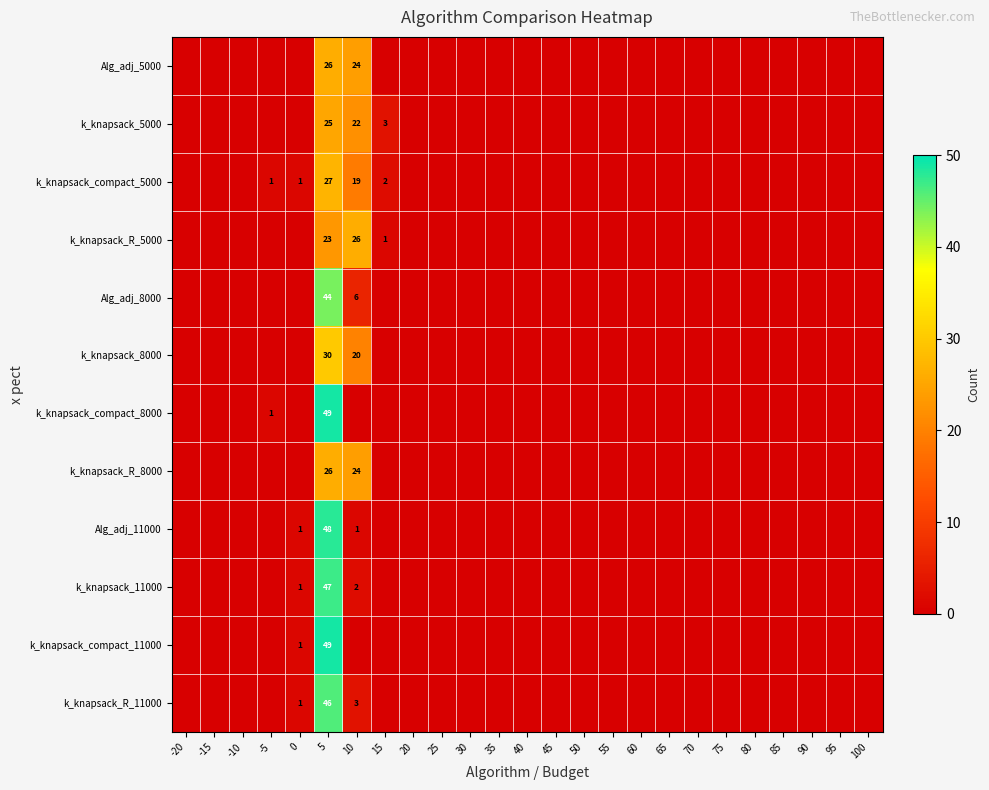

At -20, list the series in order from smallest to largest.

Alg_adj_5000, k_knapsack_5000, k_knapsack_compact_5000, k_knapsack_R_5000, Alg_adj_8000, k_knapsack_8000, k_knapsack_compact_8000, k_knapsack_R_8000, Alg_adj_11000, k_knapsack_11000, k_knapsack_compact_11000, k_knapsack_R_11000